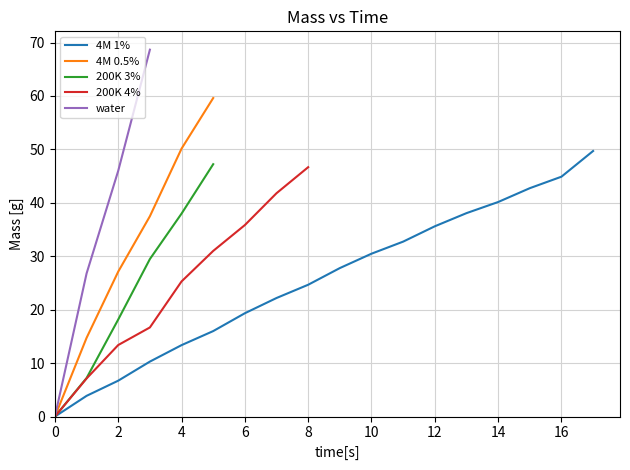

True or false: 4M 1% has a value of 24.3 at 14.

False